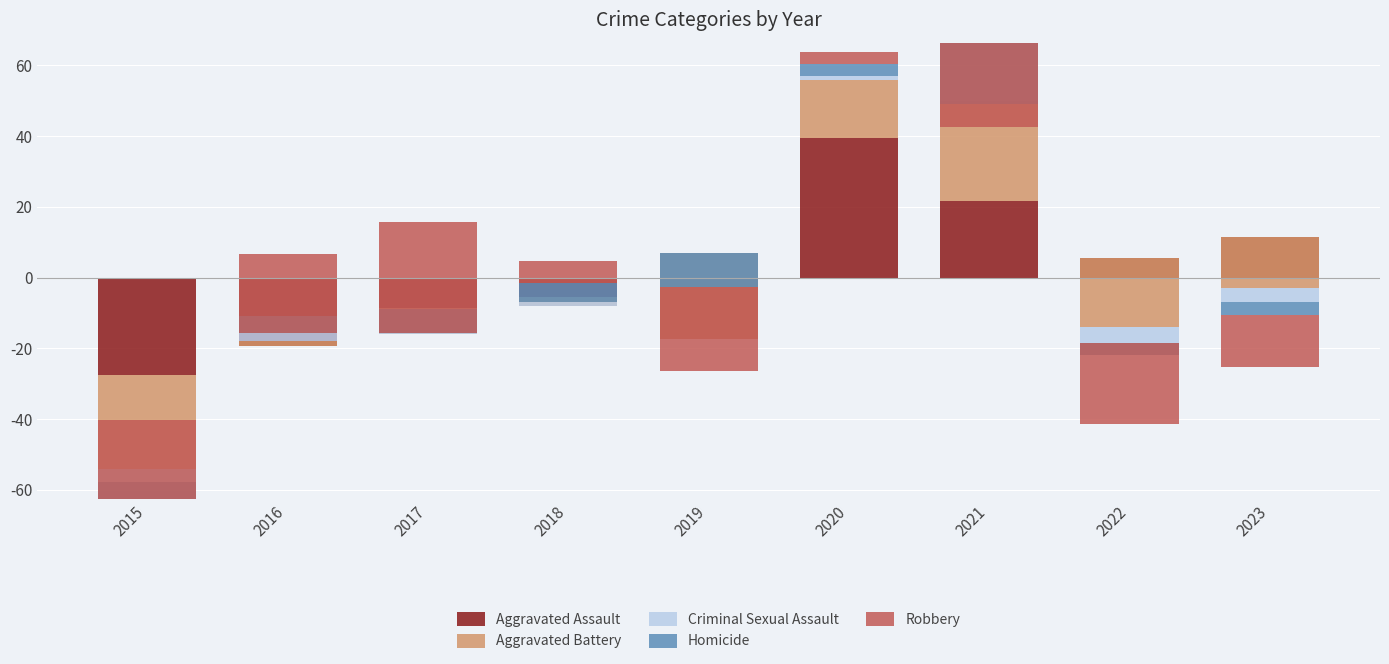

What is the difference between the second highest and second lowest values in the Homicide series?

12.0